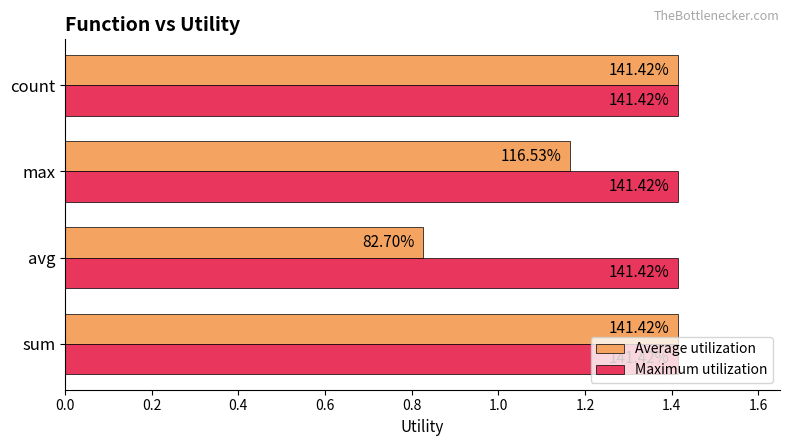

What are all the series names shown in the legend?

Average utilization, Maximum utilization